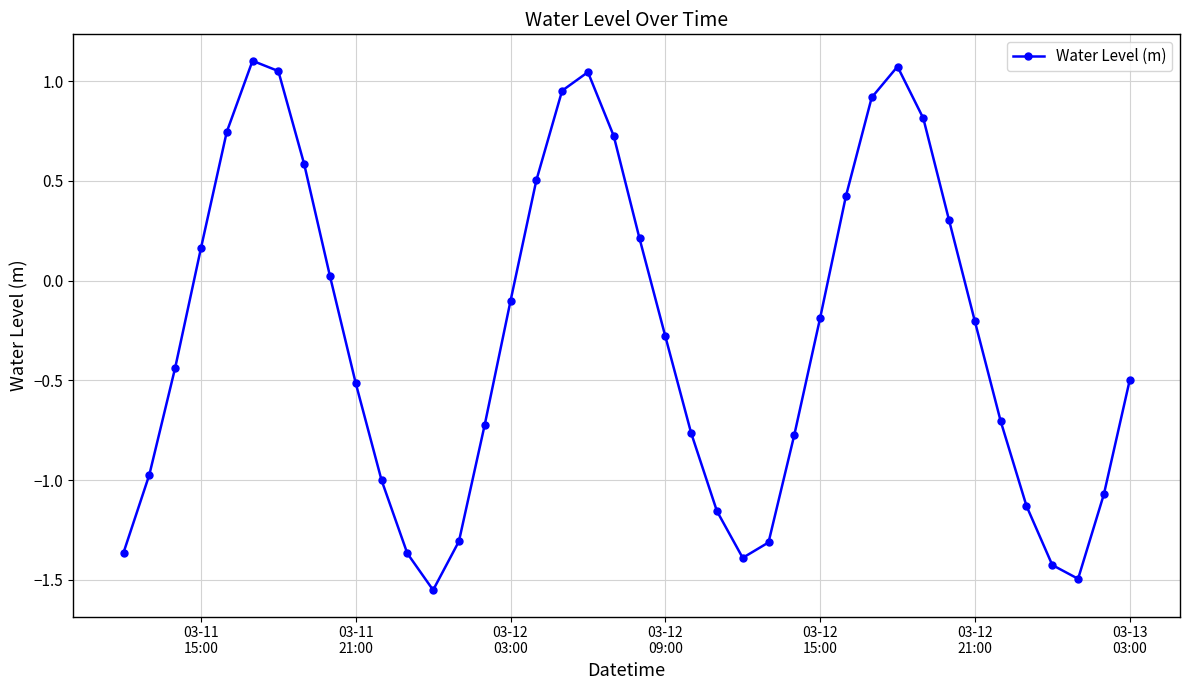

What is the maximum value shown in the chart?

1.1